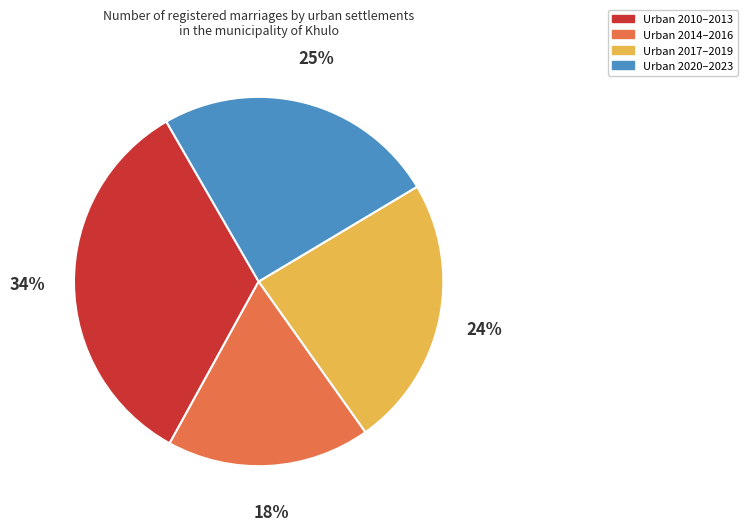

Is there a majority slice in this chart?

No